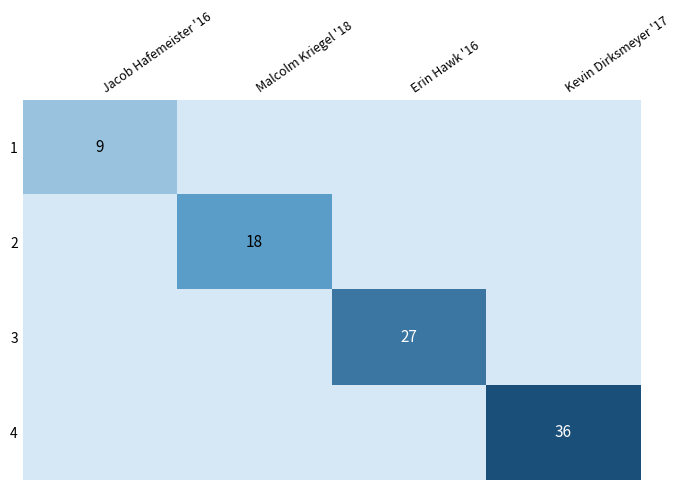

Is it true that 4 equals 56 at Kevin Dirksmeyer '17?

False